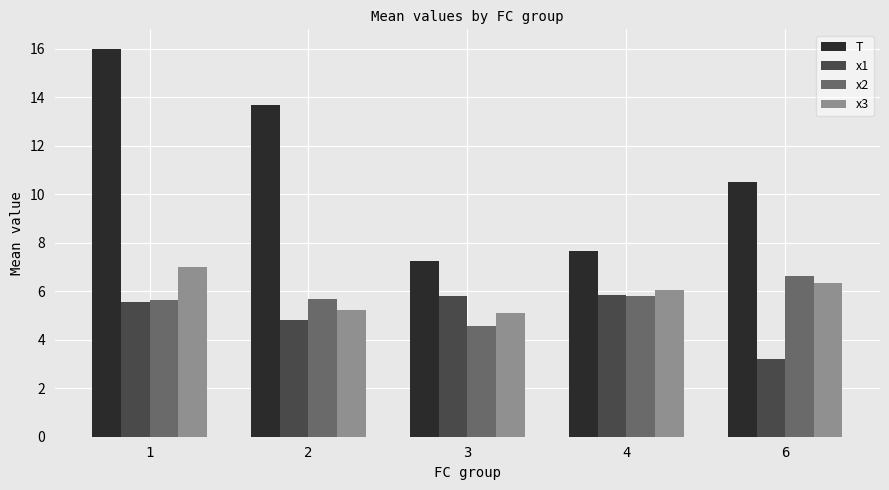

What is the approximate value of x2 at 3?

4.6